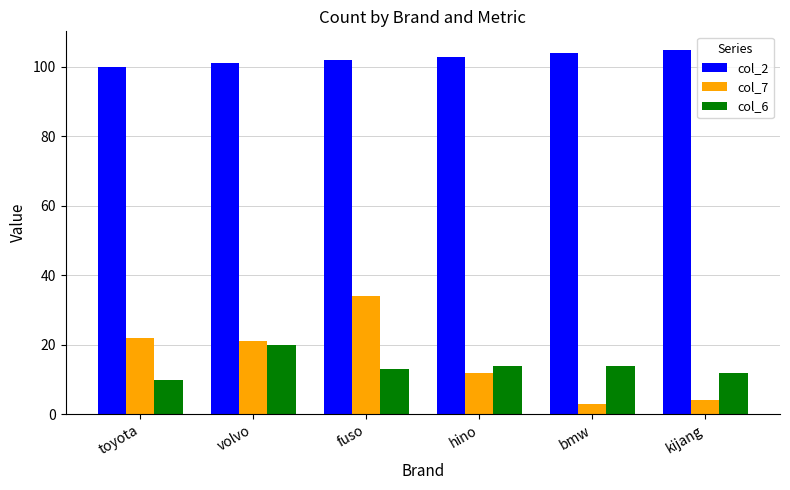

What are all the series names shown in the legend?

col_2, col_7, col_6